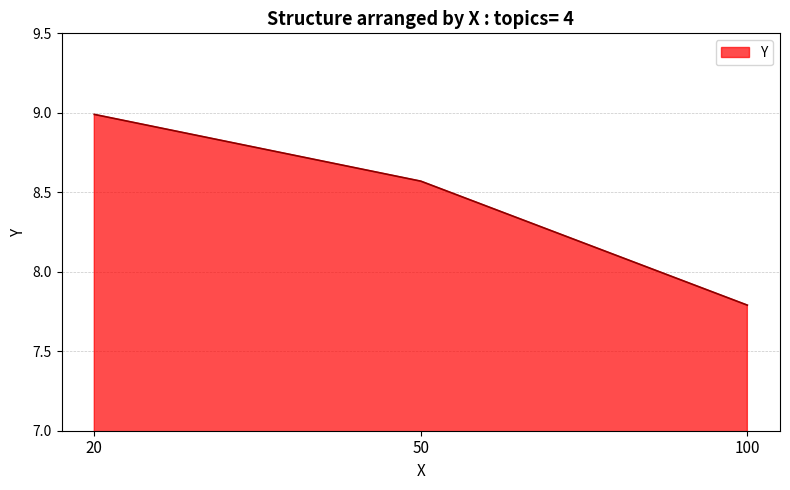

How many values are below 8?

1